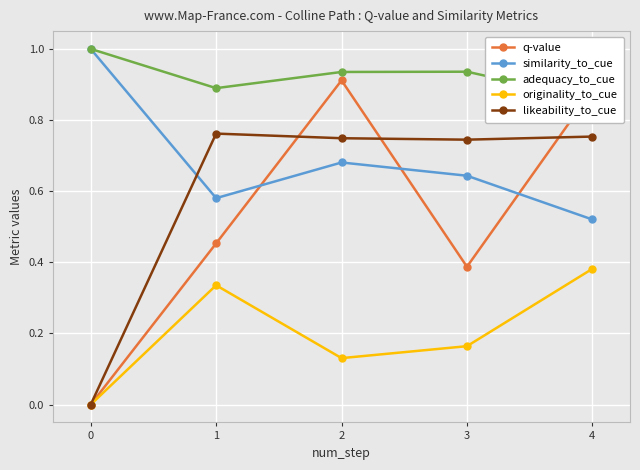

How many interior local peaks does the similarity_to_cue series have?

1